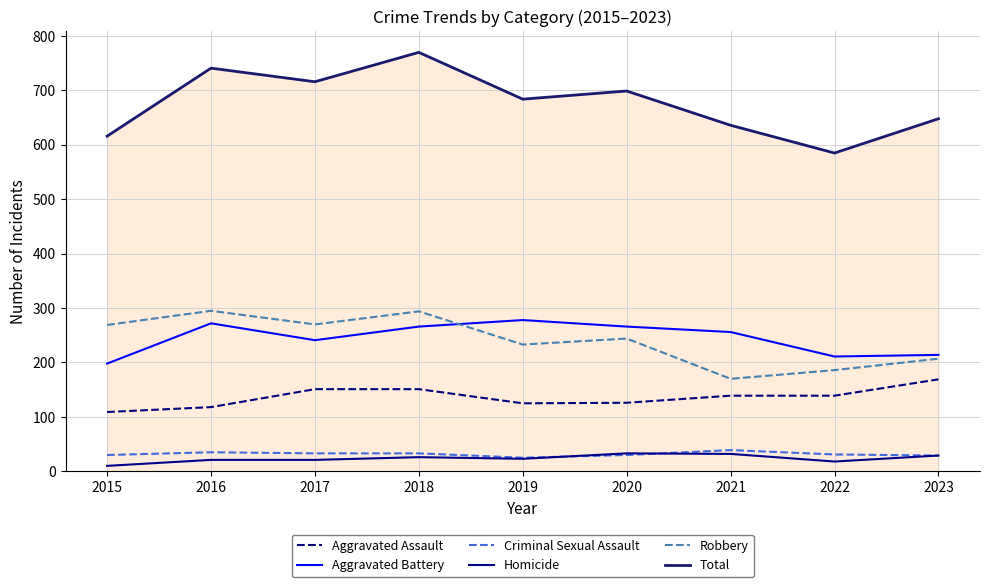

What is the difference between the highest and lowest values at 2018?

744